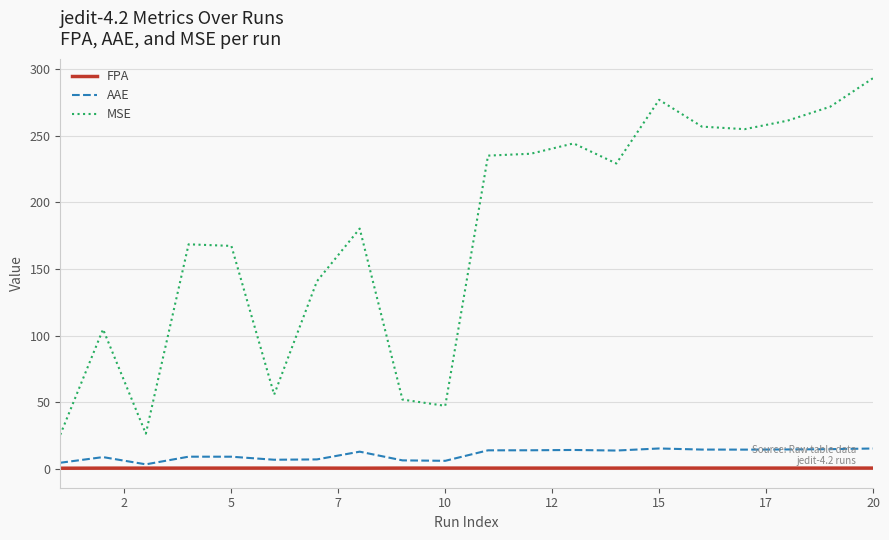

What is the minimum value for MSE?

25.8